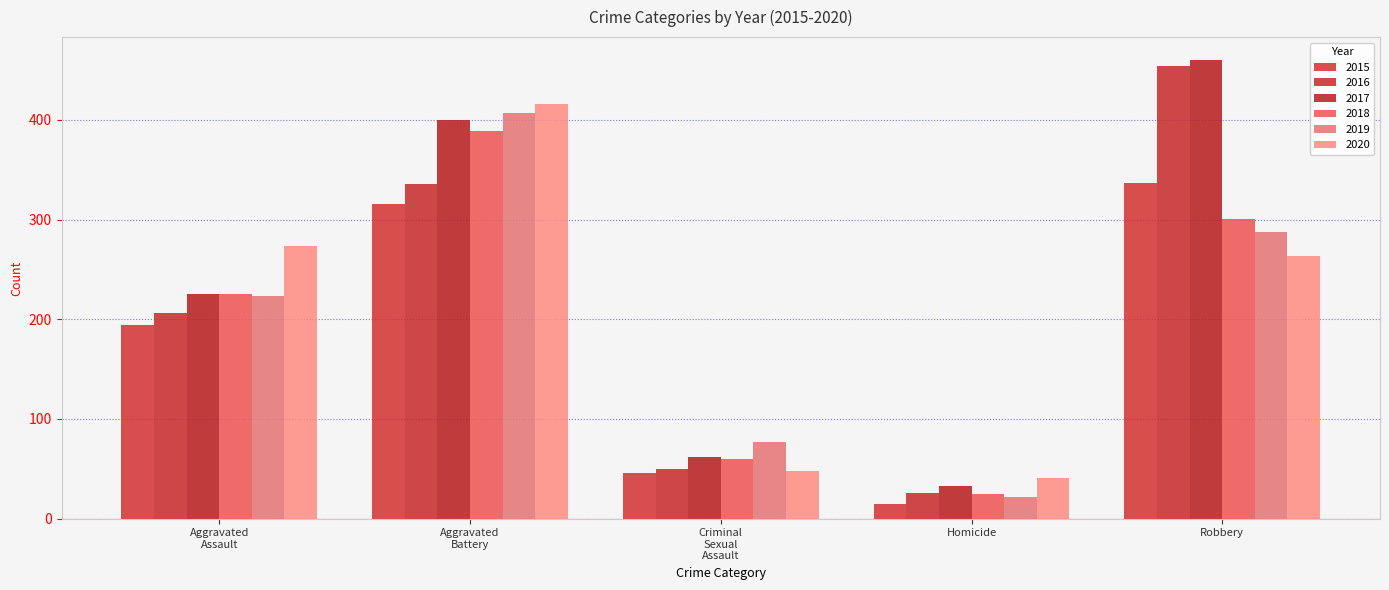

List the labels in order of 2018 value, smallest first.

Homicide, Criminal
Sexual
Assault, Aggravated
Assault, Robbery, Aggravated
Battery